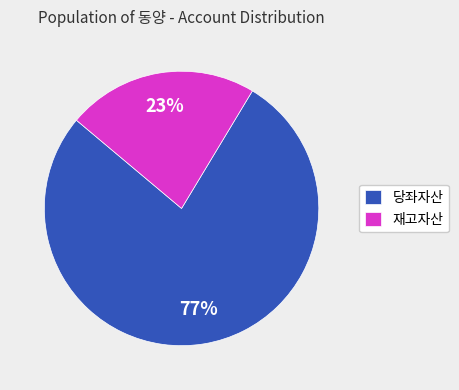

True or false: 재고자산 accounts for 35% of the total.

False